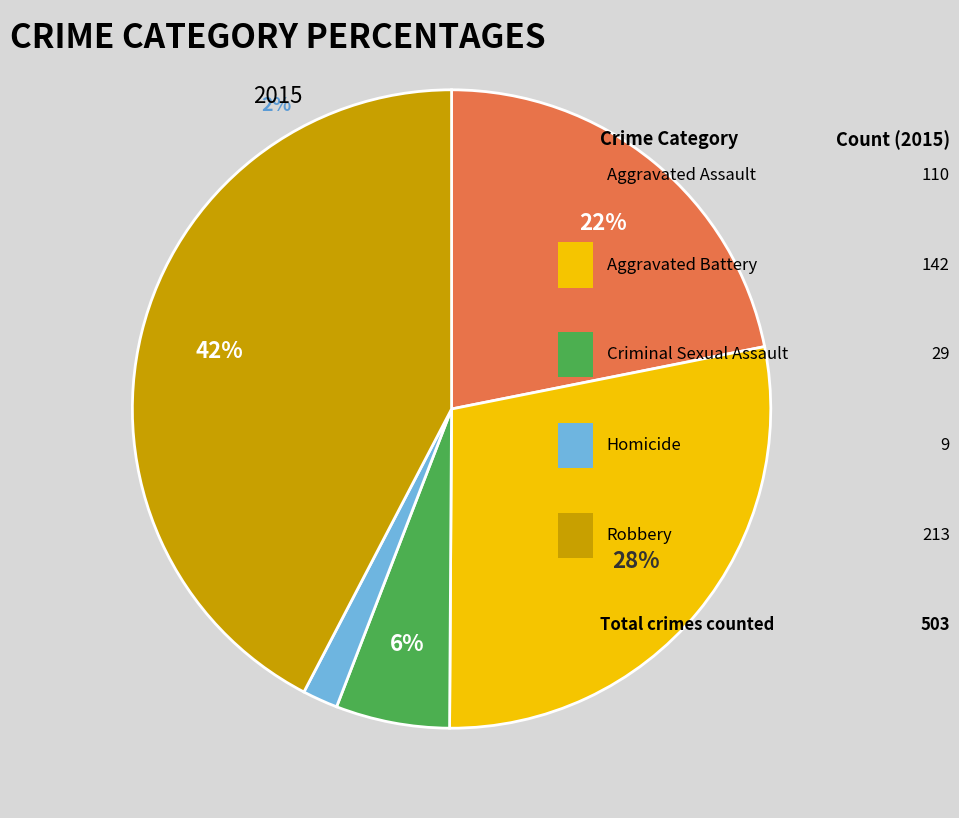

Between Aggravated Assault and Criminal Sexual Assault, which is larger?

Aggravated Assault